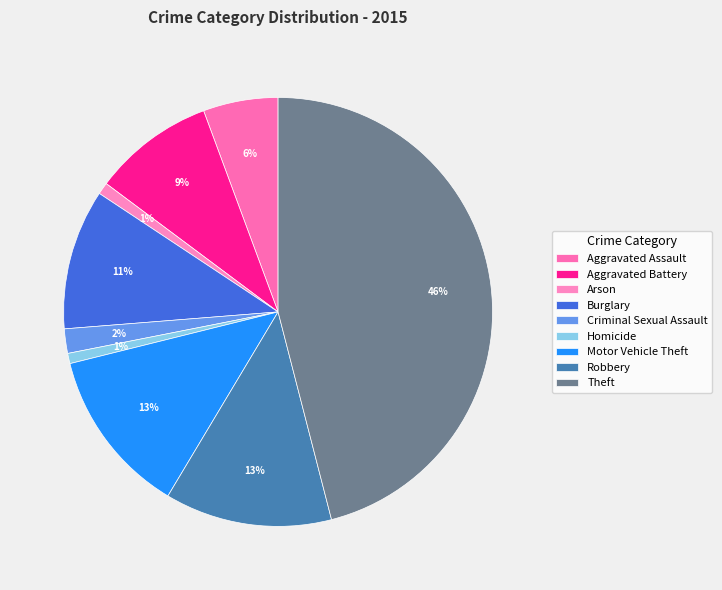

Rank the categories by value from lowest to highest.

Homicide, Arson, Criminal Sexual Assault, Aggravated Assault, Aggravated Battery, Burglary, Motor Vehicle Theft, Robbery, Theft